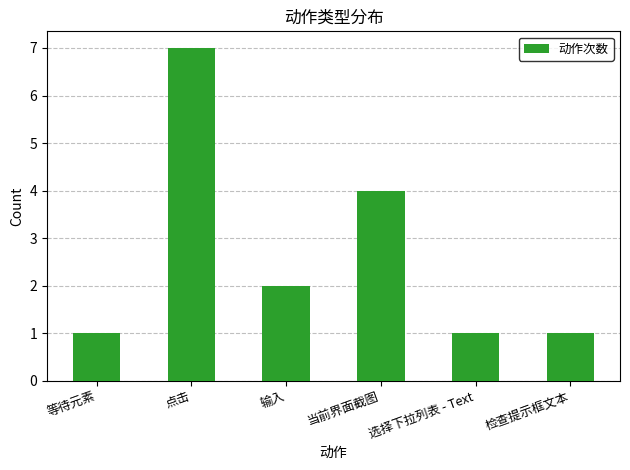

Reading left to right, transcribe all the data shown in this chart.

1	7	2	4	1	1